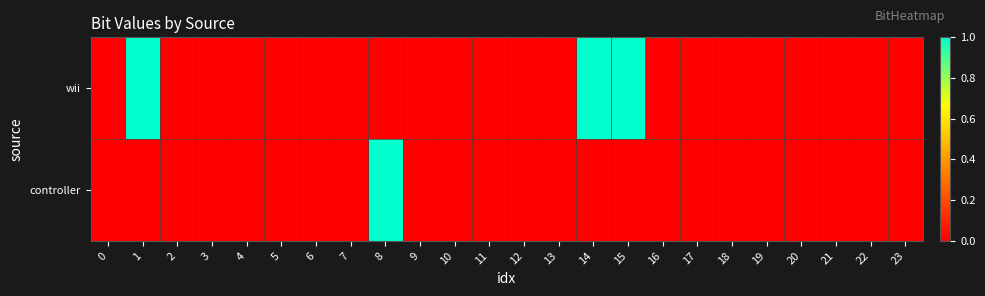

How many data points does each series have?

24